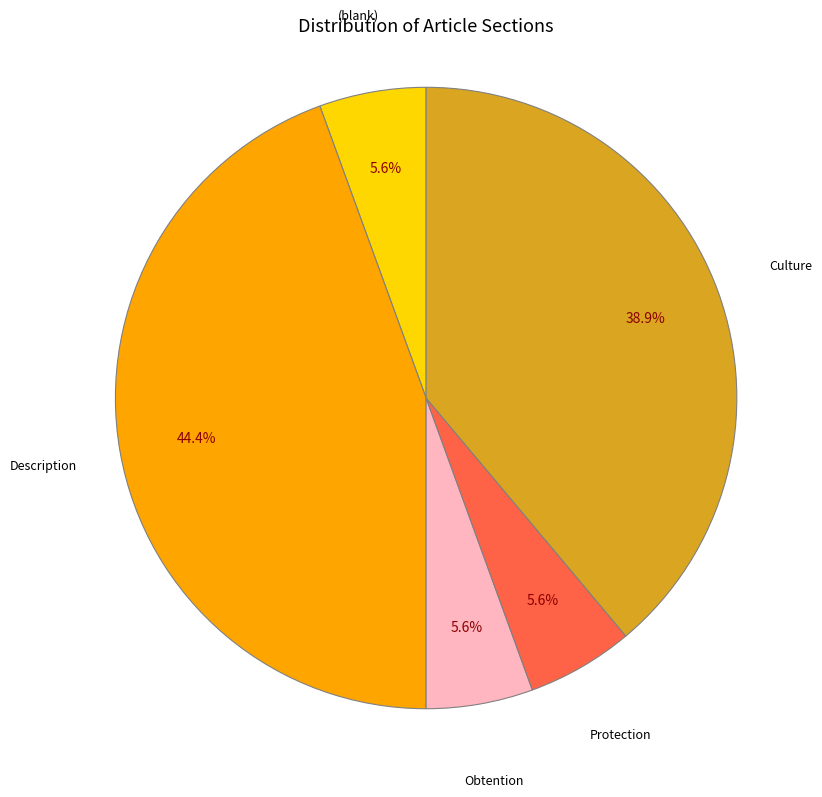

Is there any slice that represents more than half of the pie?

No